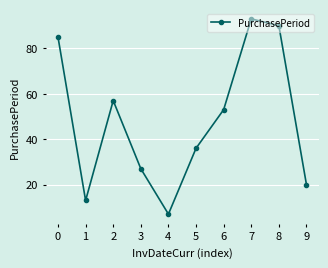

What is the value of the 3rd point from the left?

57